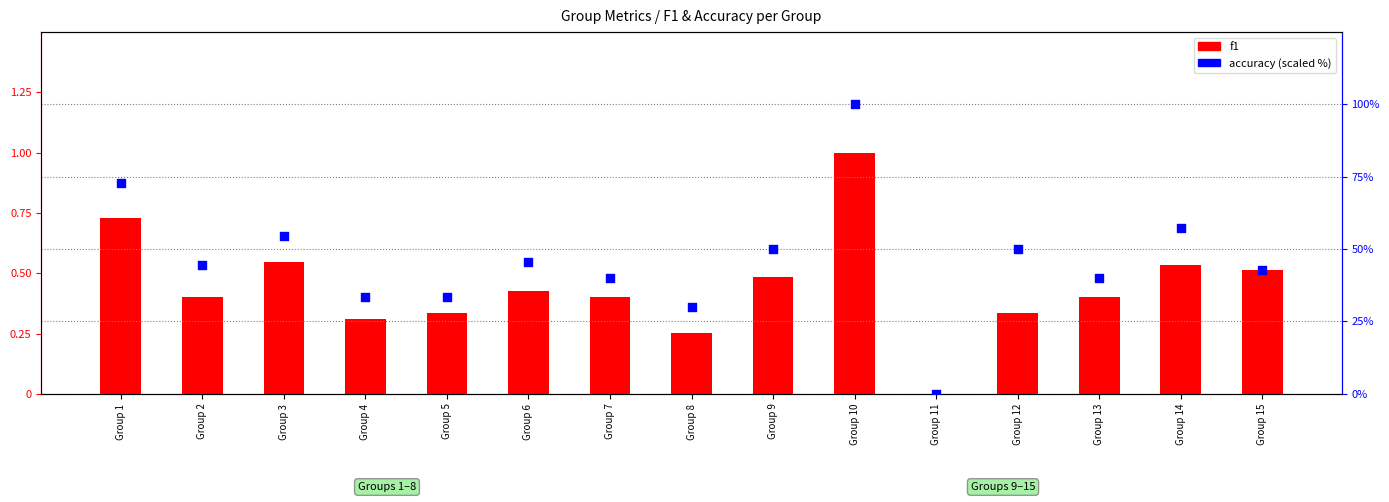

Which series contains the lowest Y value?

f1